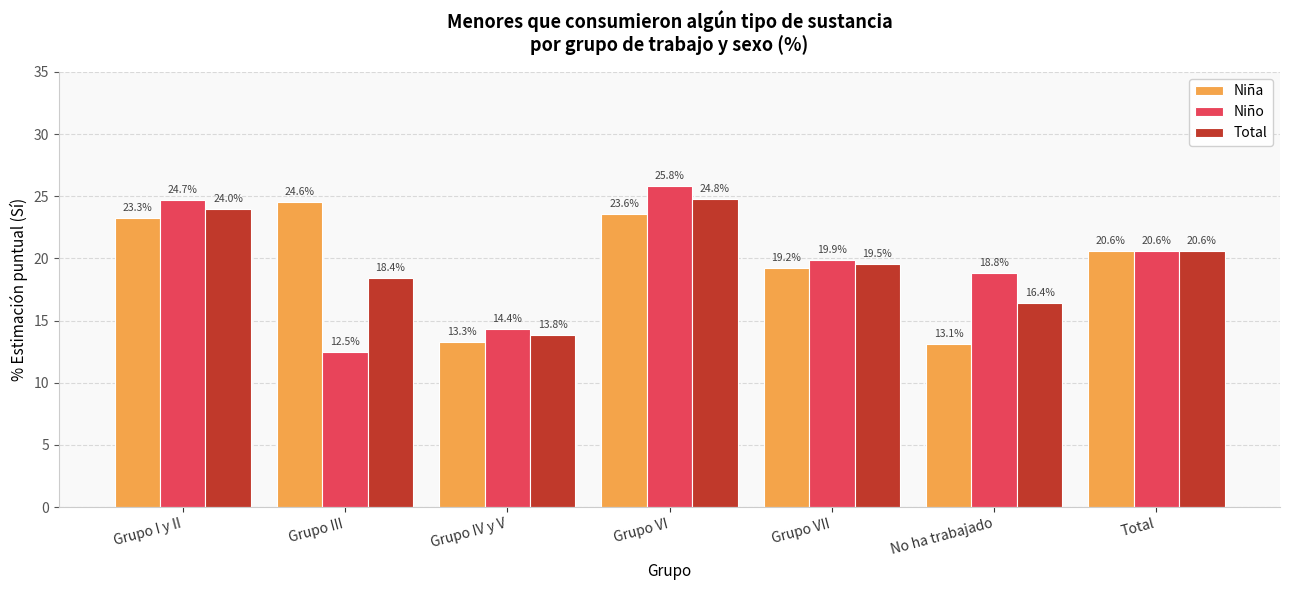

Rank the series at No ha trabajado from highest to lowest value.

Niño, Total, Niña